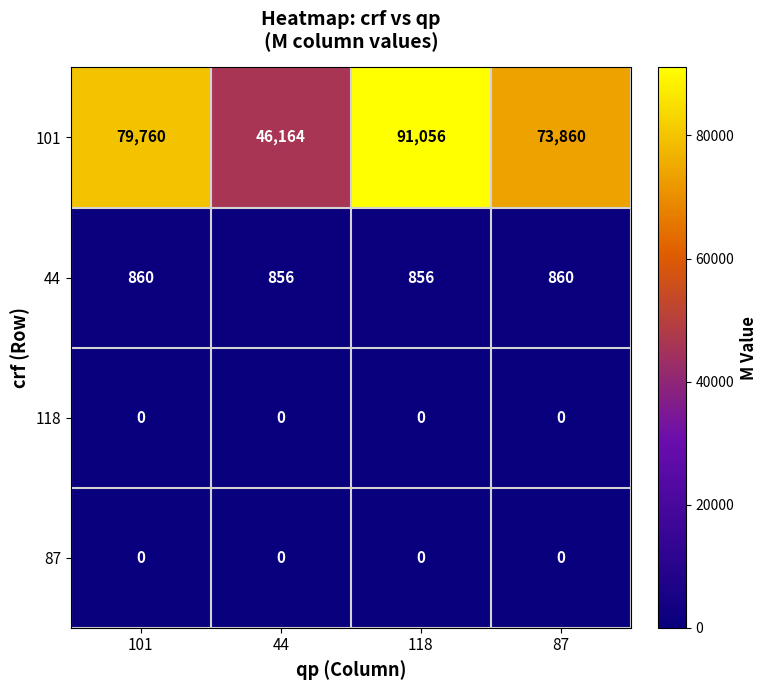

List the labels in order of 101 value, largest first.

118, 101, 87, 44